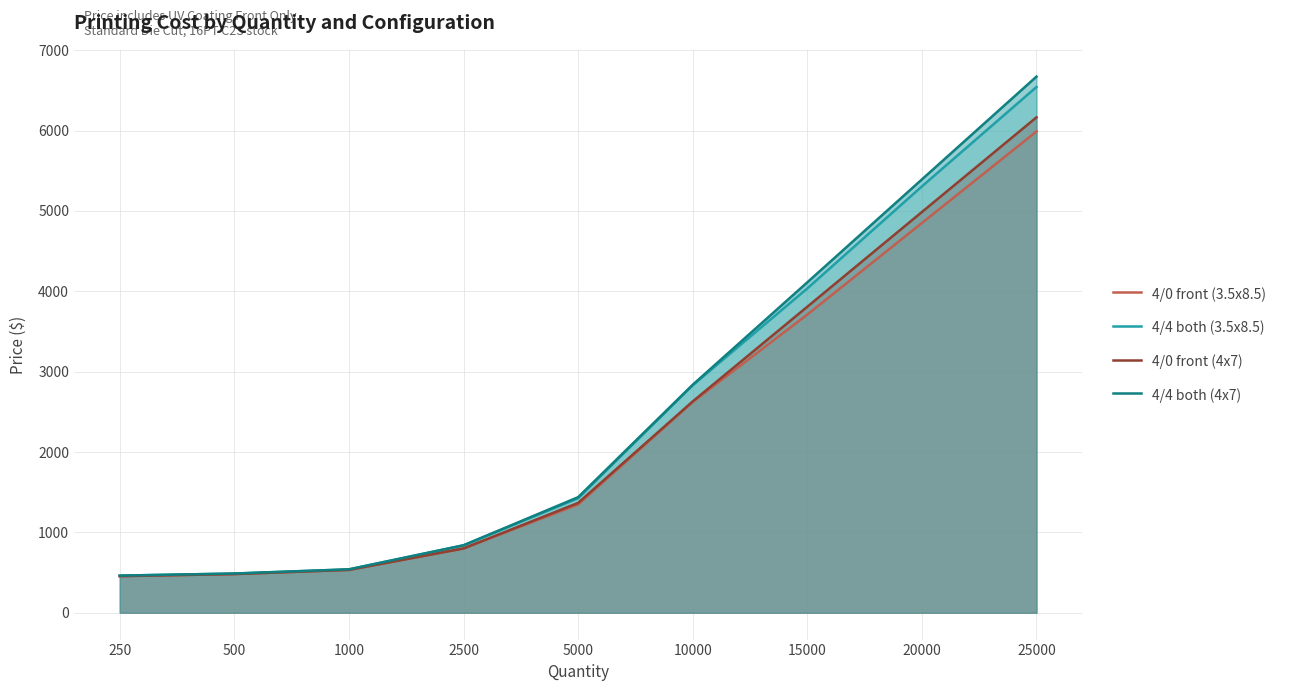

True or false: 4/0 front (4x7) and 4/4 both (3.5x8.5) cross at least once.

False